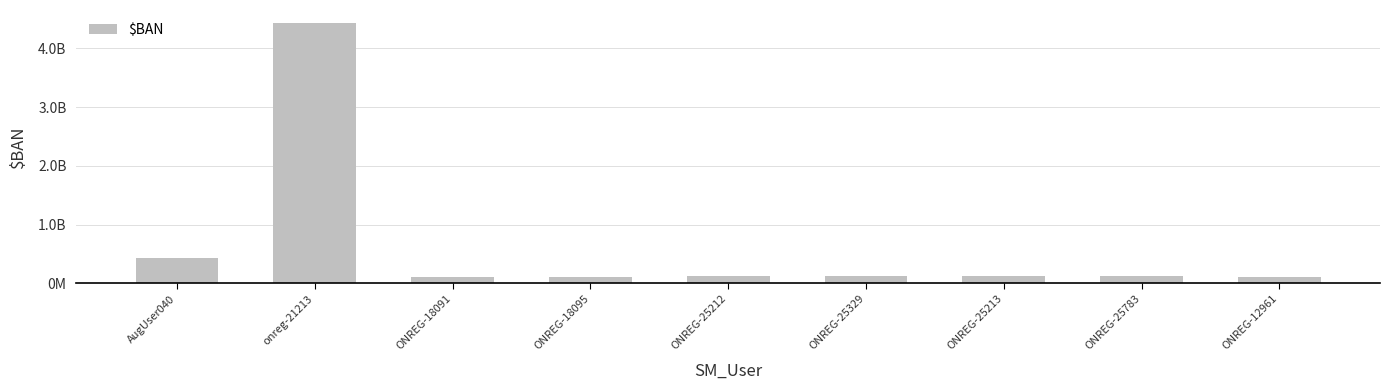

Are the bars horizontal?

No